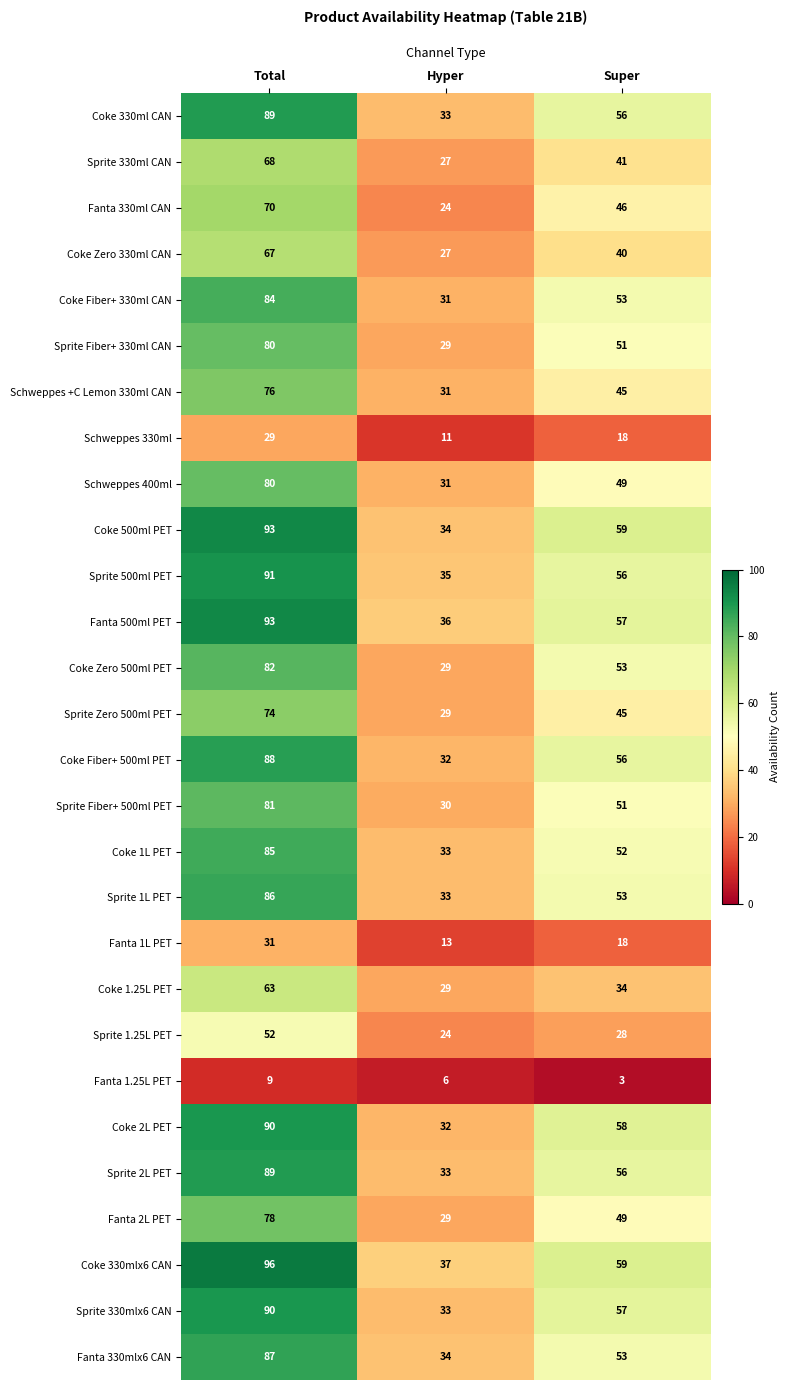

Count the number of categories in the chart.

3